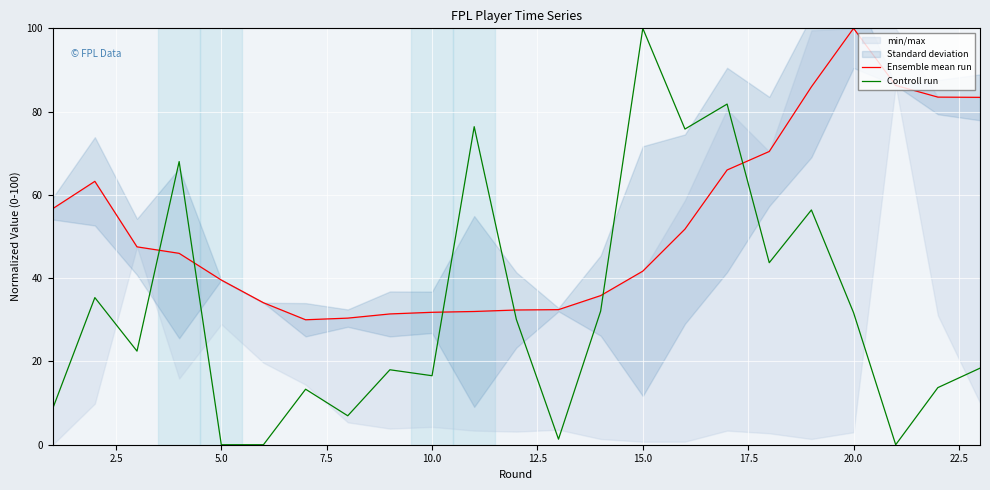

How many lines are shown in the chart?

2